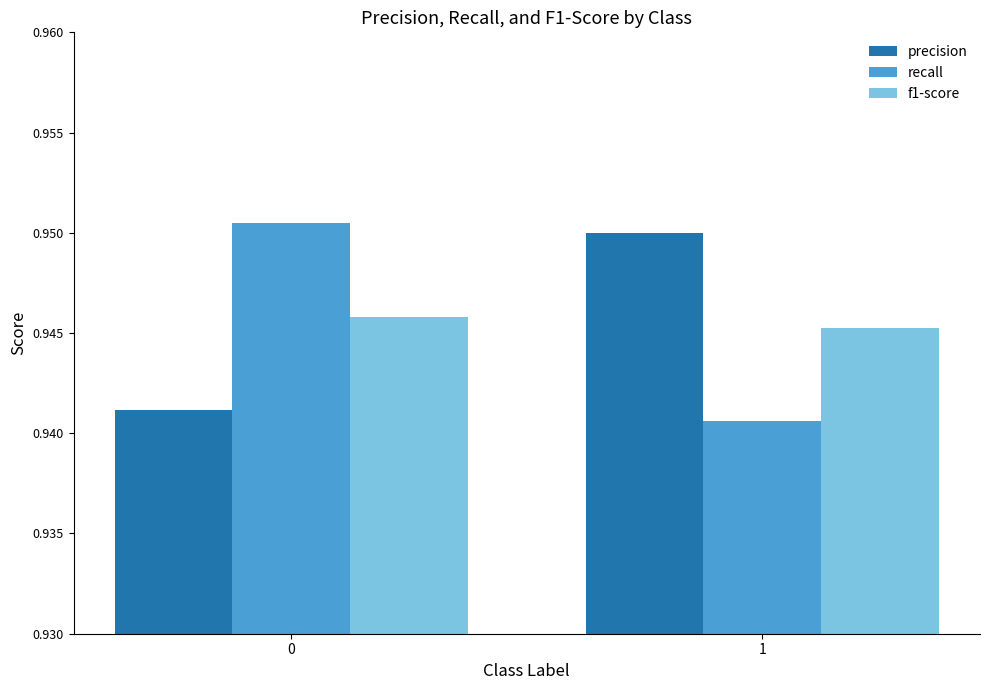

Is the value of precision at 0 greater than the value of f1-score at 0?

No